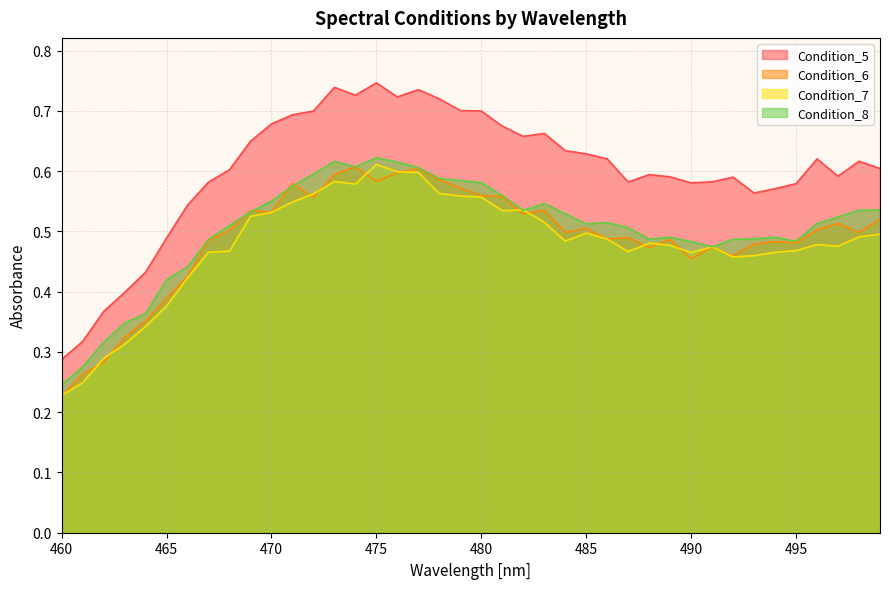

At which label is Condition_6 closest to 0?

460